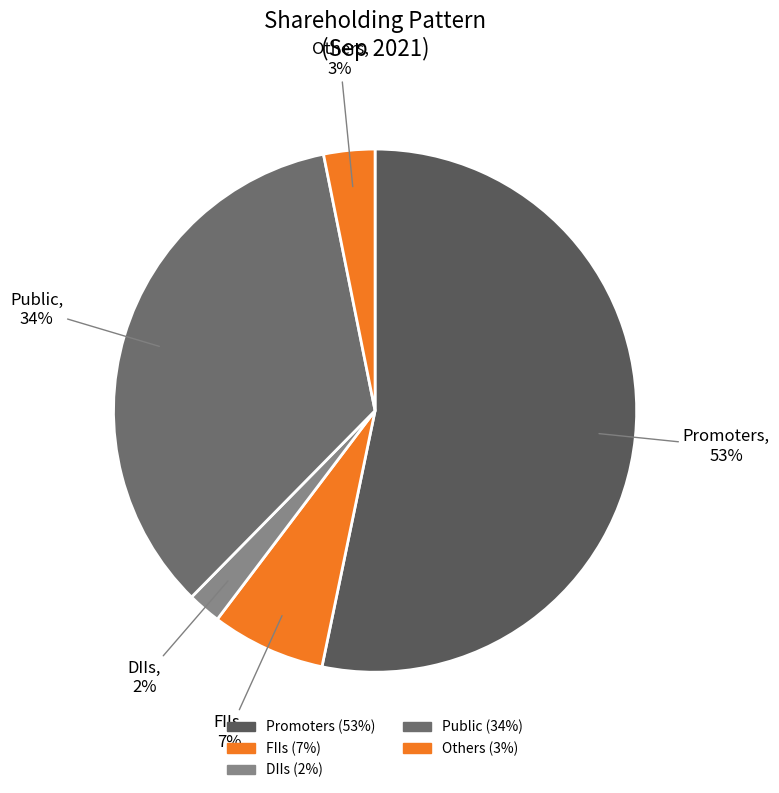

To the nearest percent, what is the average slice percentage?

20%